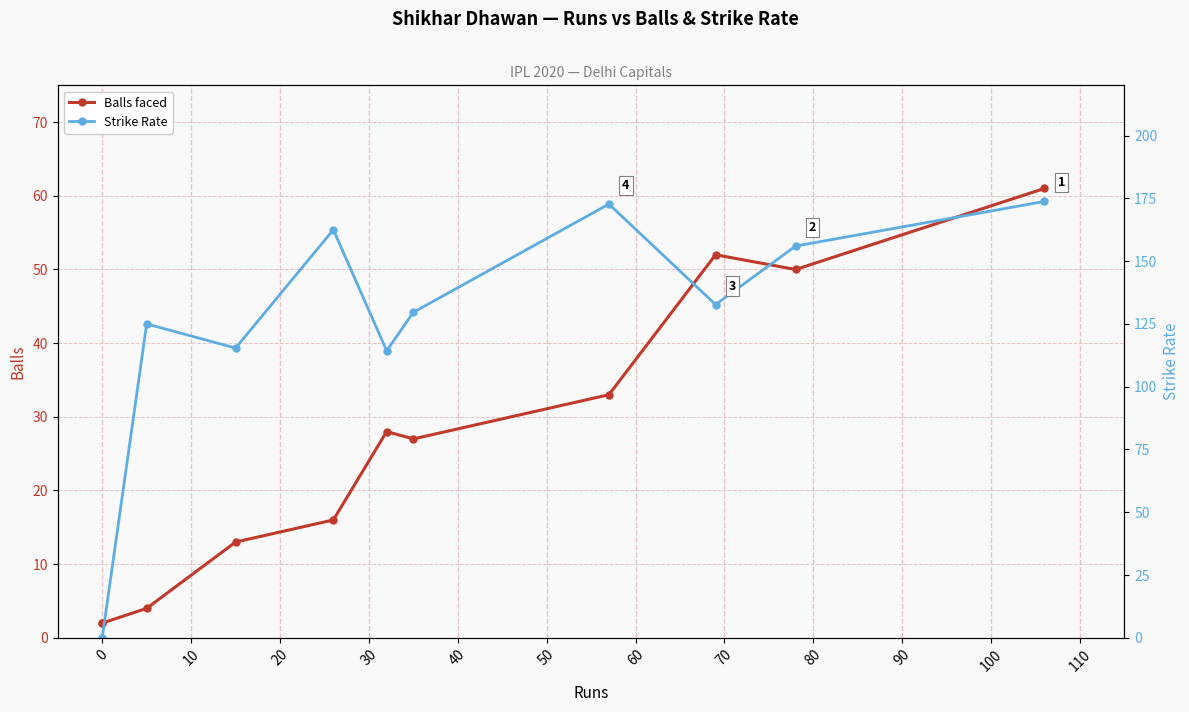

How many interior local peaks does the Balls faced series have?

2